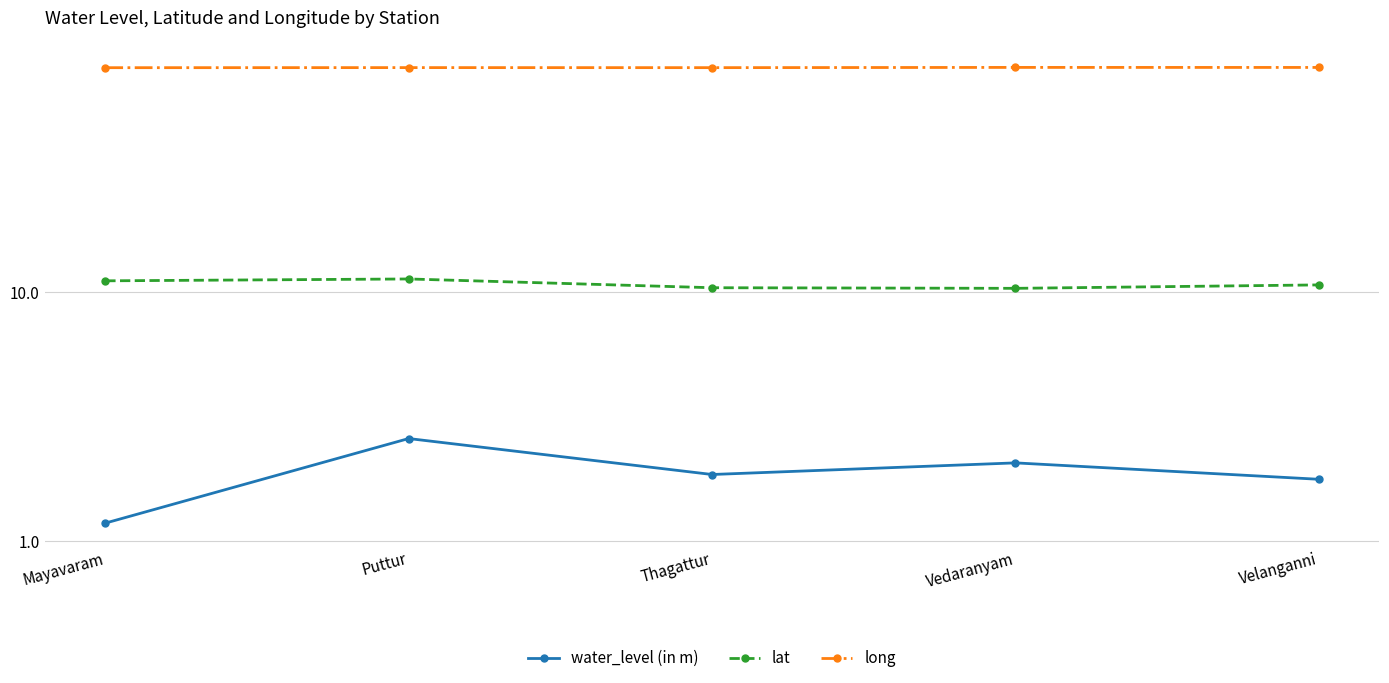

What is the sum of the water_level (in m) values at Velanganni and Puttur?

4.3